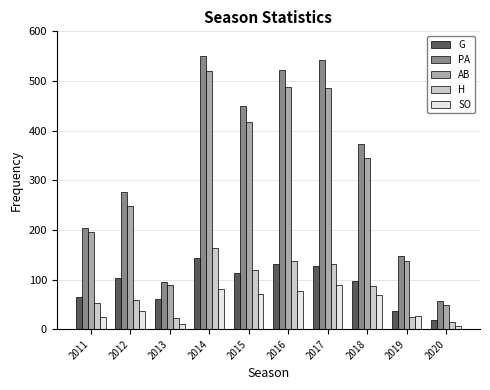

Which series has the largest range (max minus min)?

PA